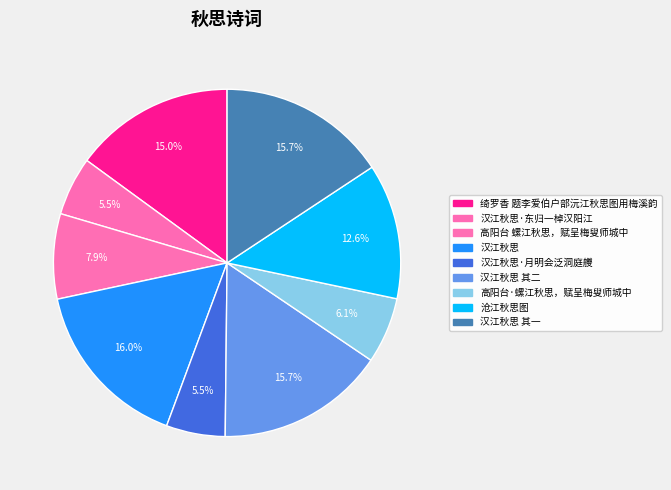

How many segments does this pie chart have?

9